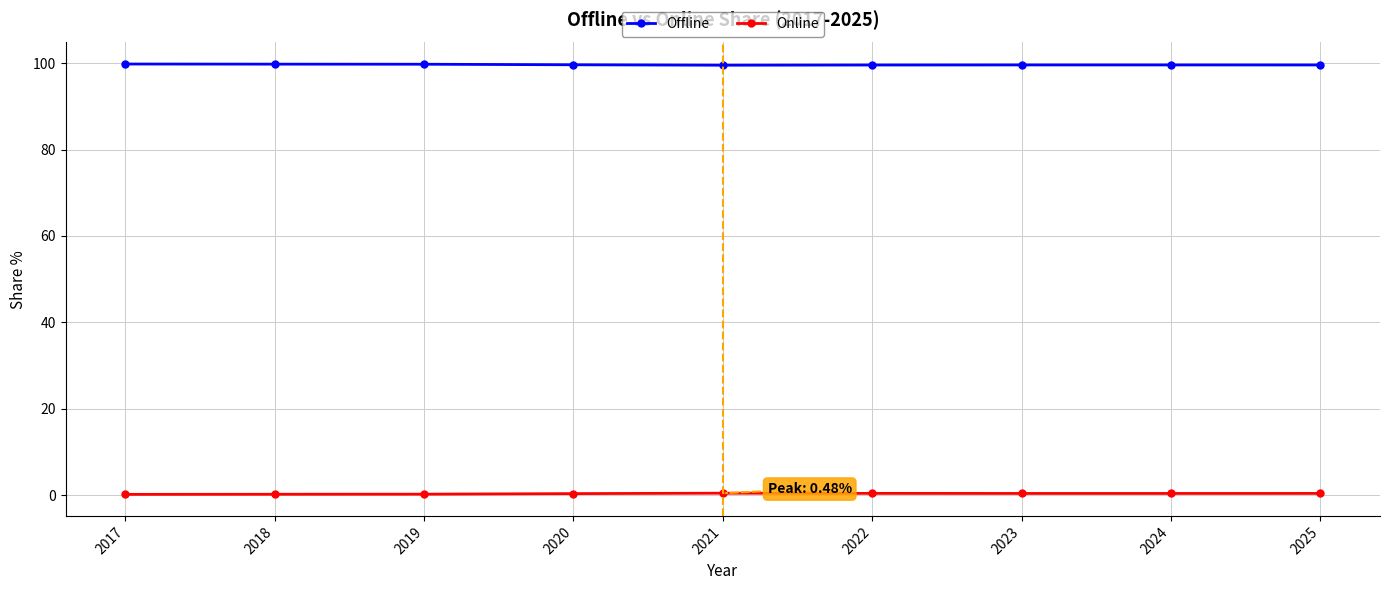

The value of Offline at 2025 is 133.4. True or false?

False